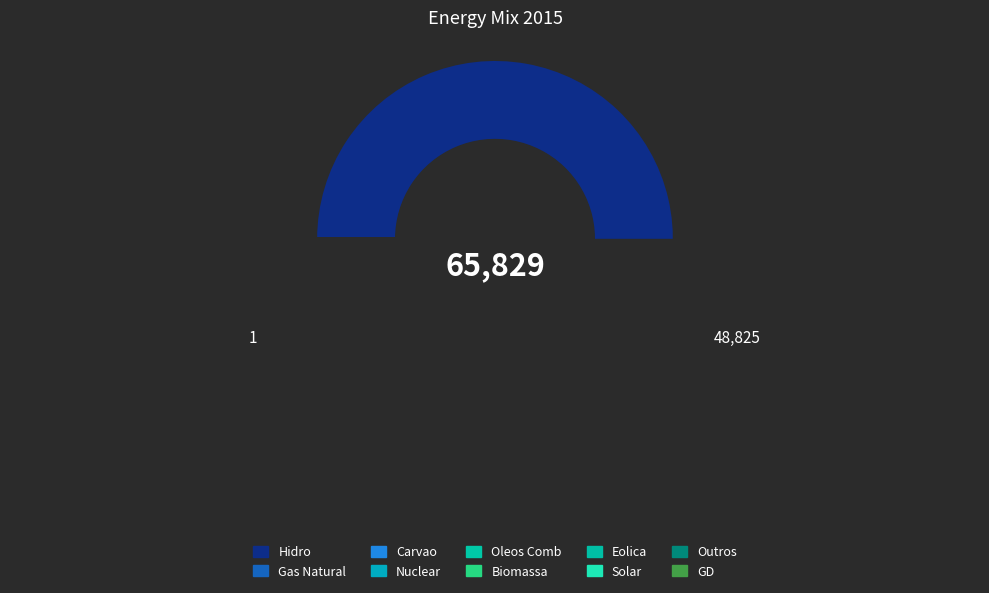

Does Gas Natural account for over 50% of the chart?

No